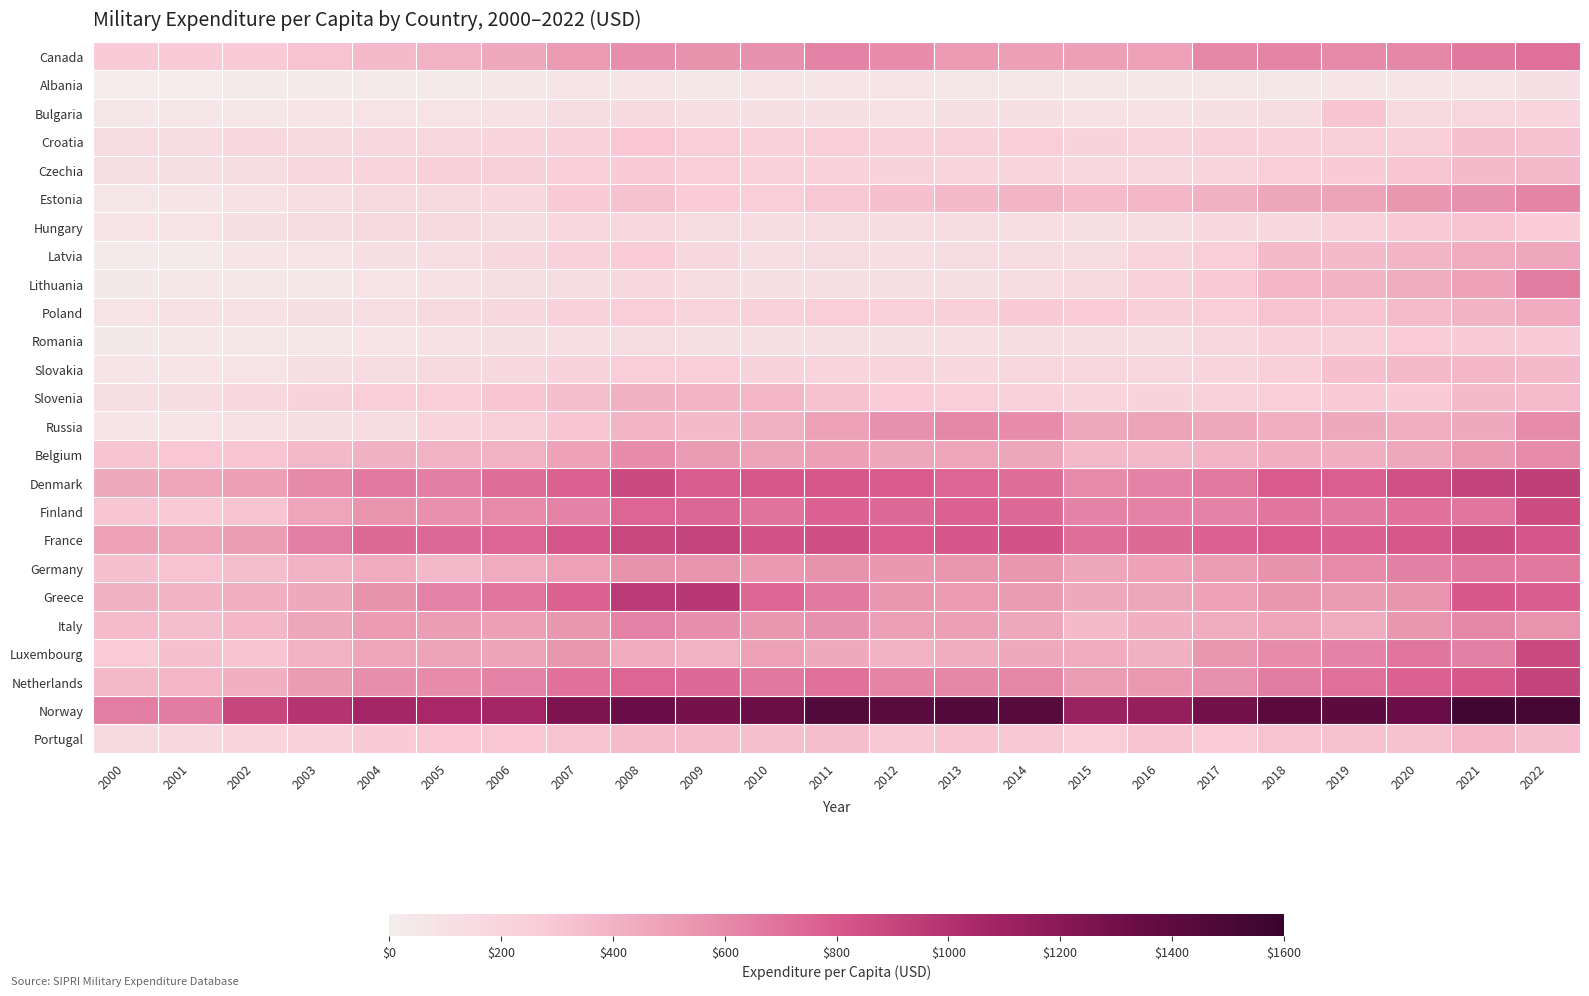

Which has a higher value, 2005 or 2016?

2016